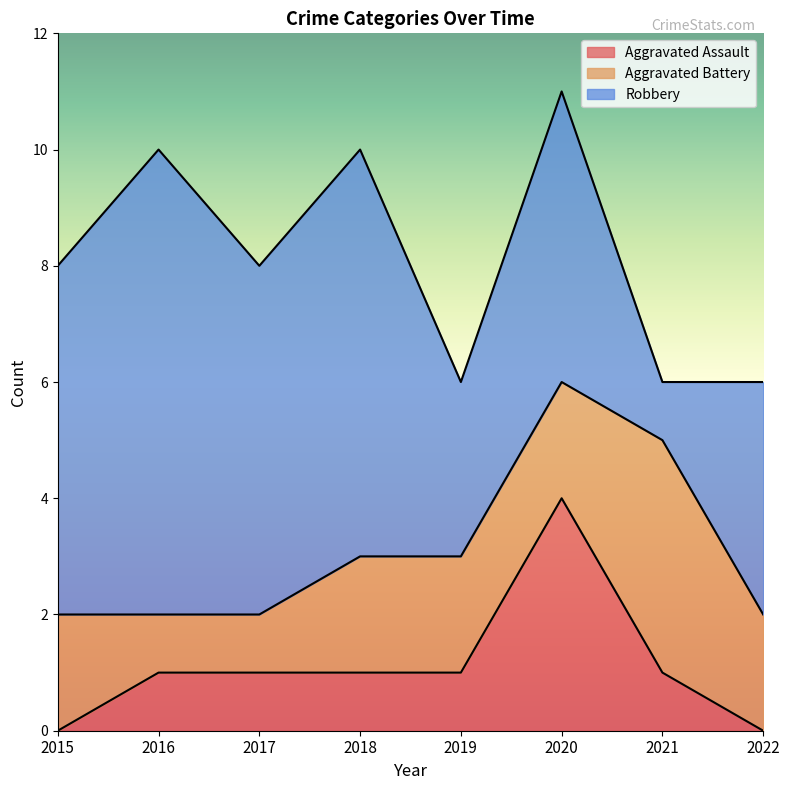

True or false: Aggravated Battery and Aggravated Assault cross at least once.

True